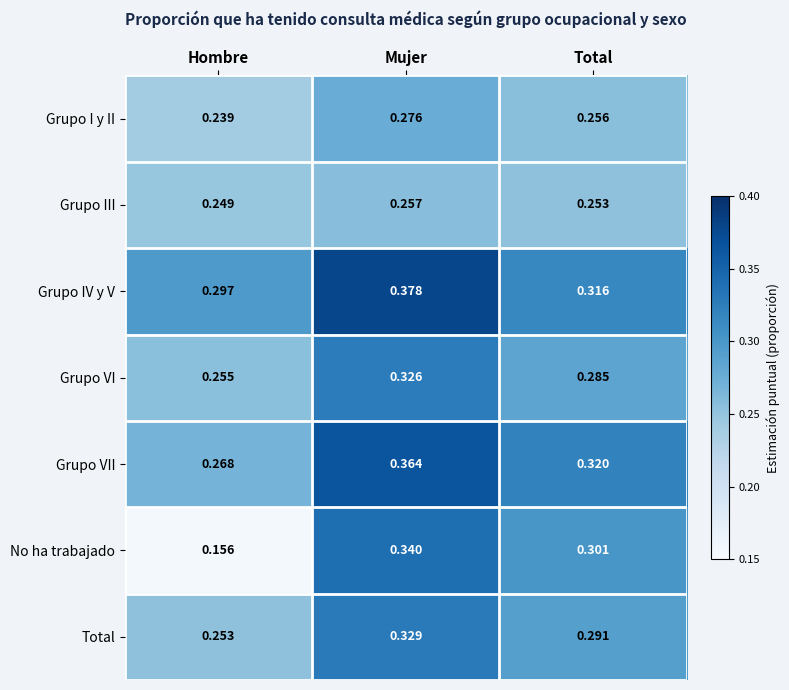

What is the spread (max minus min) of values at Hombre?

0.1